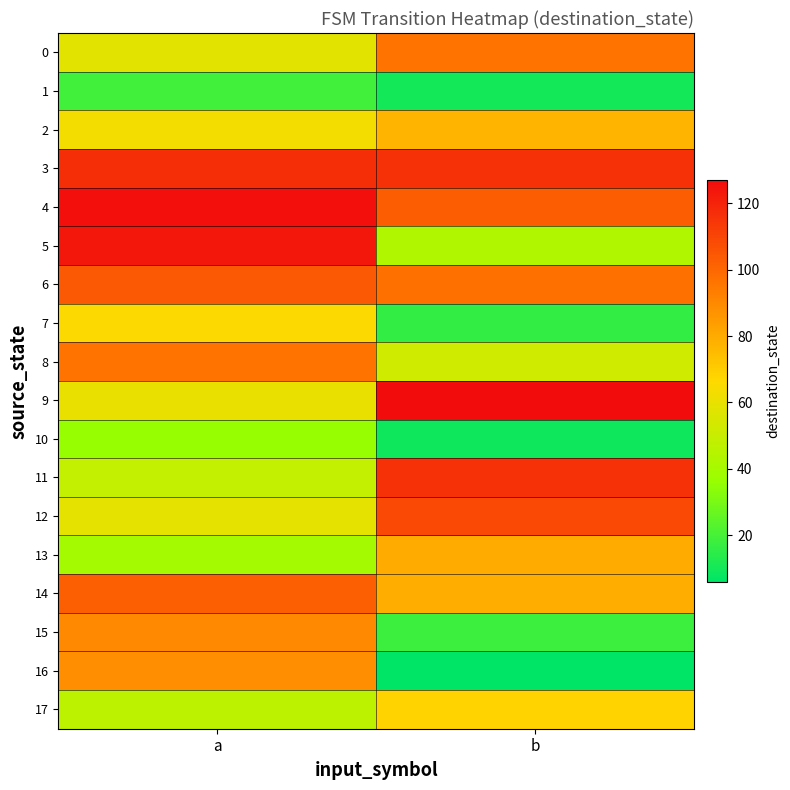

What is the total value across all series at b?

1222